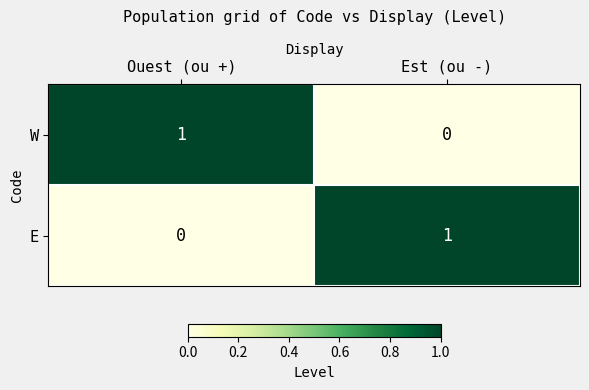

Is it true that E equals 0 at Est (ou -)?

False